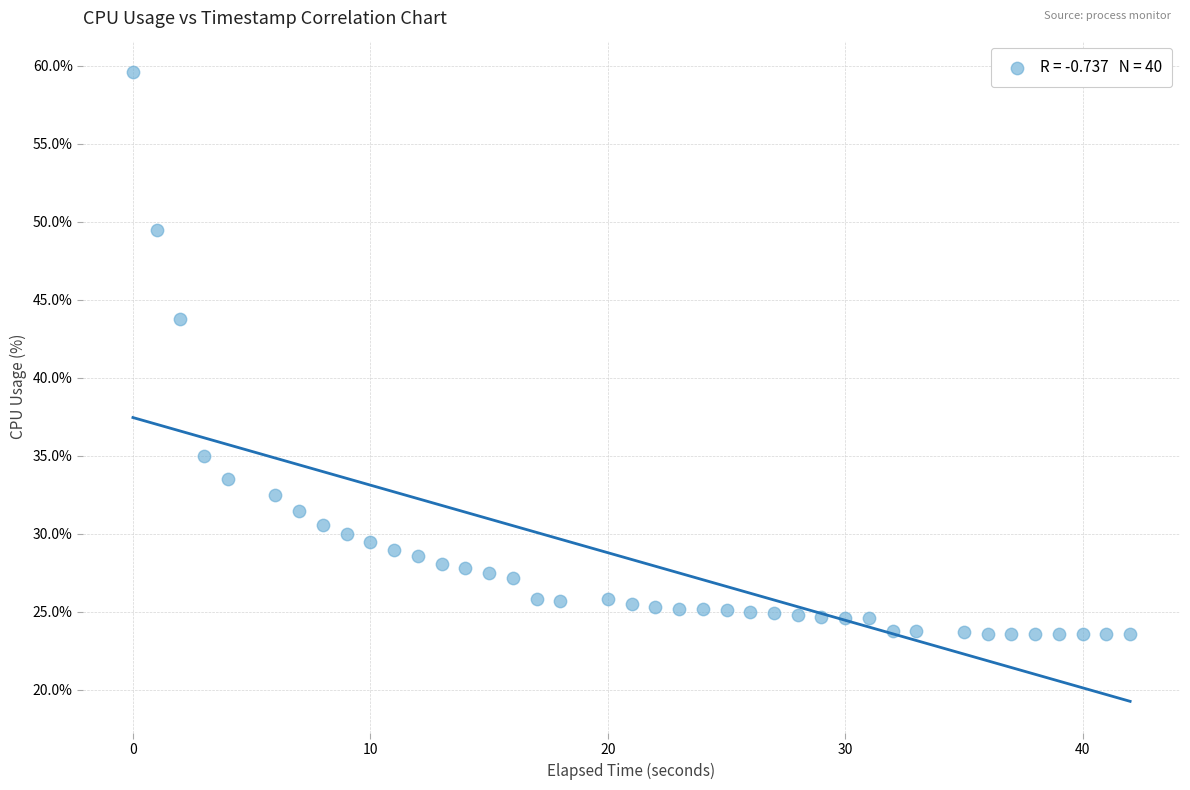

What is the range of Y values (max minus min)?

36.0